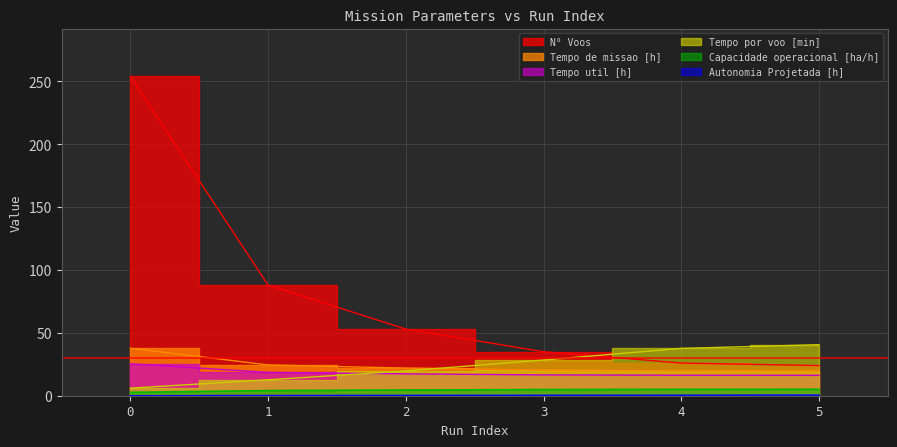

Reading left to right, transcribe all the data shown in this chart.

Capacidade operacional [ha/h]: 2.6	4.1	4.5	4.9	5.0	5.1
Tempo de missao [h]: 37.8	24.5	22.0	20.4	19.8	19.7
Tempo util [h]: 25.4	18.6	17.4	16.6	16.3	16.2
Tempo por voo [min]: 6.0	12.7	19.7	28.4	37.6	40.6
Autonomia Projetada [h]: 0.1	0.2	0.3	0.4	0.4	0.5
N° Voos: 254.0	88.0	53.0	35.0	26.0	24.0